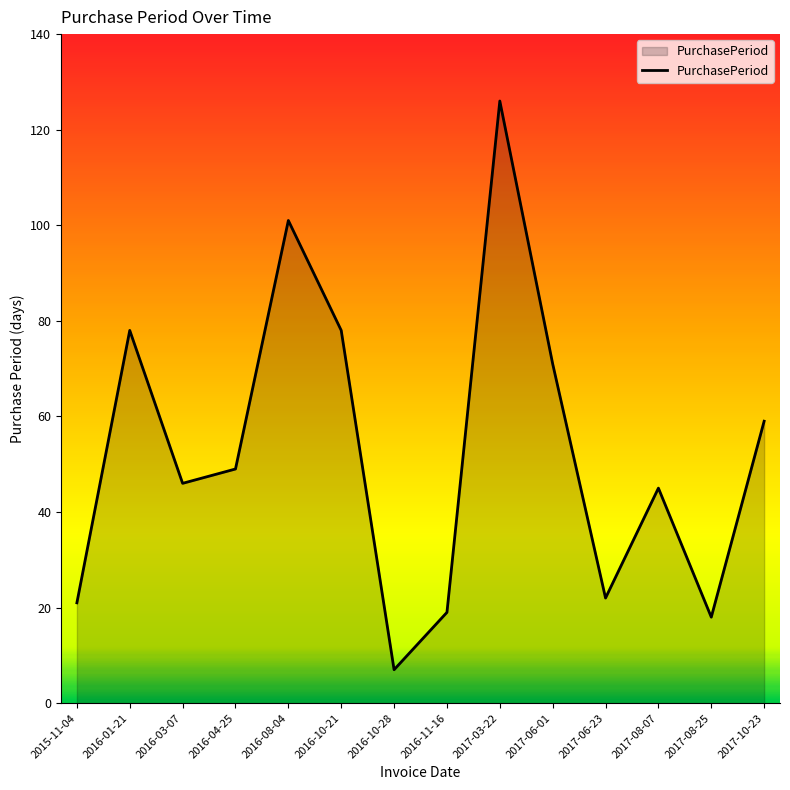

What is the difference between the second highest and second lowest values?

83